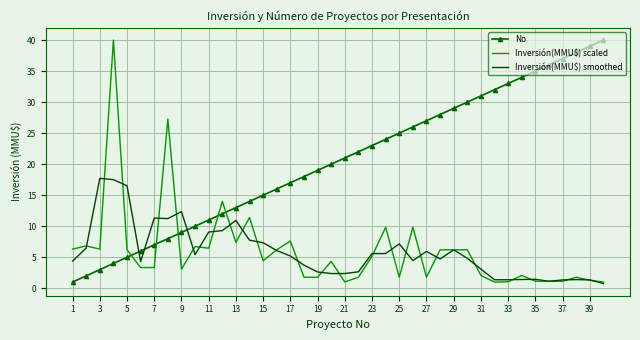

True or false: No and Inversión(MMU$) smoothed cross at least once.

True